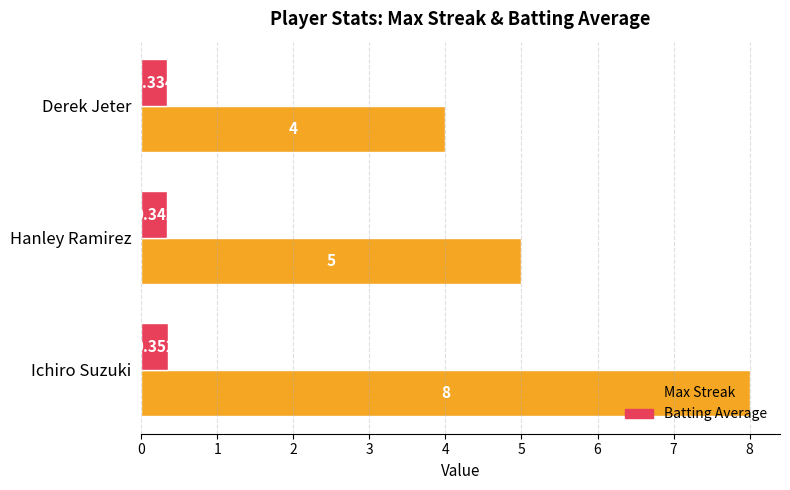

How many data points does each series have?

3